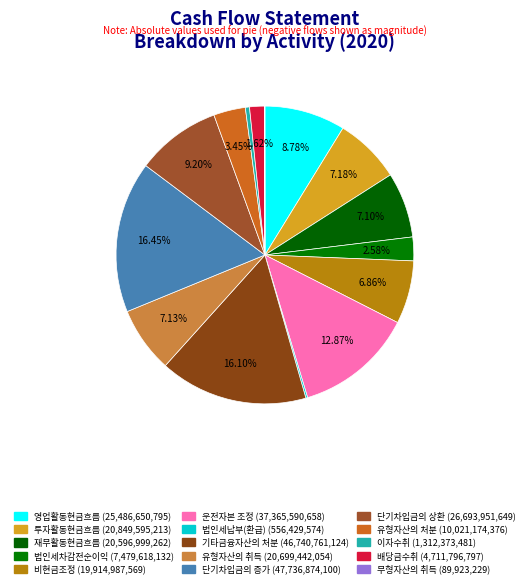

Between 법인세차감전순이익 and 배당금수취, which is larger?

법인세차감전순이익